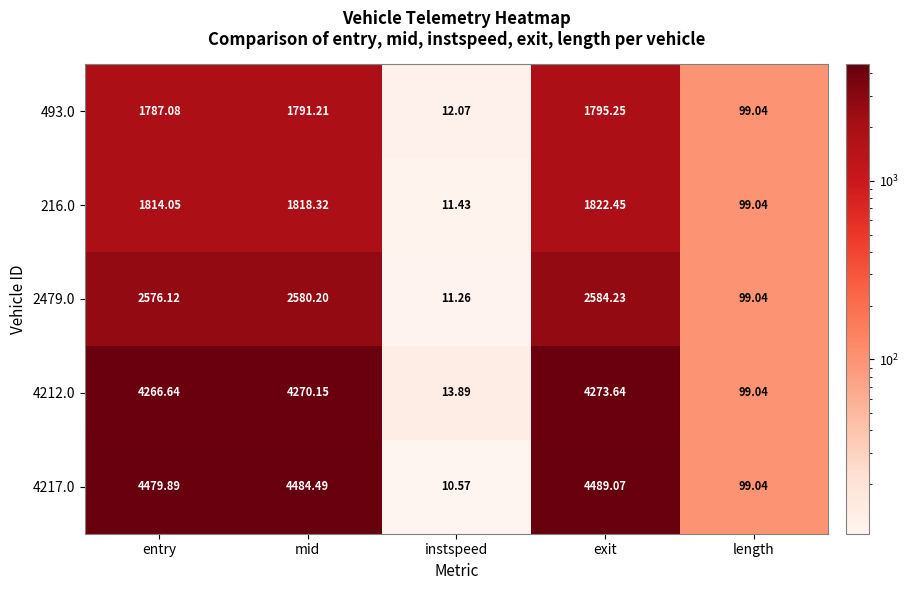

At which category does the chart reach its minimum across all series?

instspeed